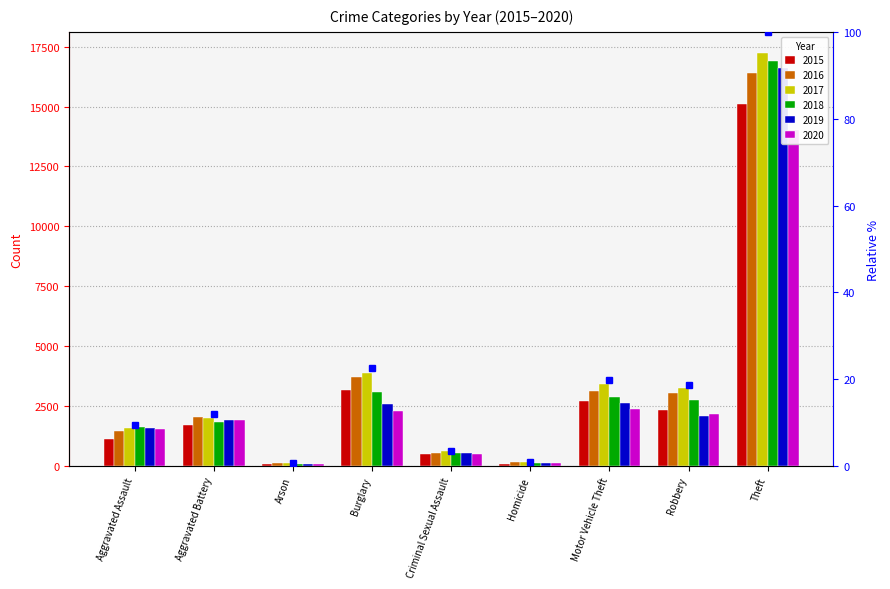

Reading left to right, list all the values displayed in this chart.

Aggravated Assault=9.4	Aggravated Battery=12.0	Arson=0.8	Burglary=22.6	Criminal Sexual Assault=3.6	Homicide=1.0	Motor Vehicle Theft=19.8	Robbery=18.8	Theft=100.0